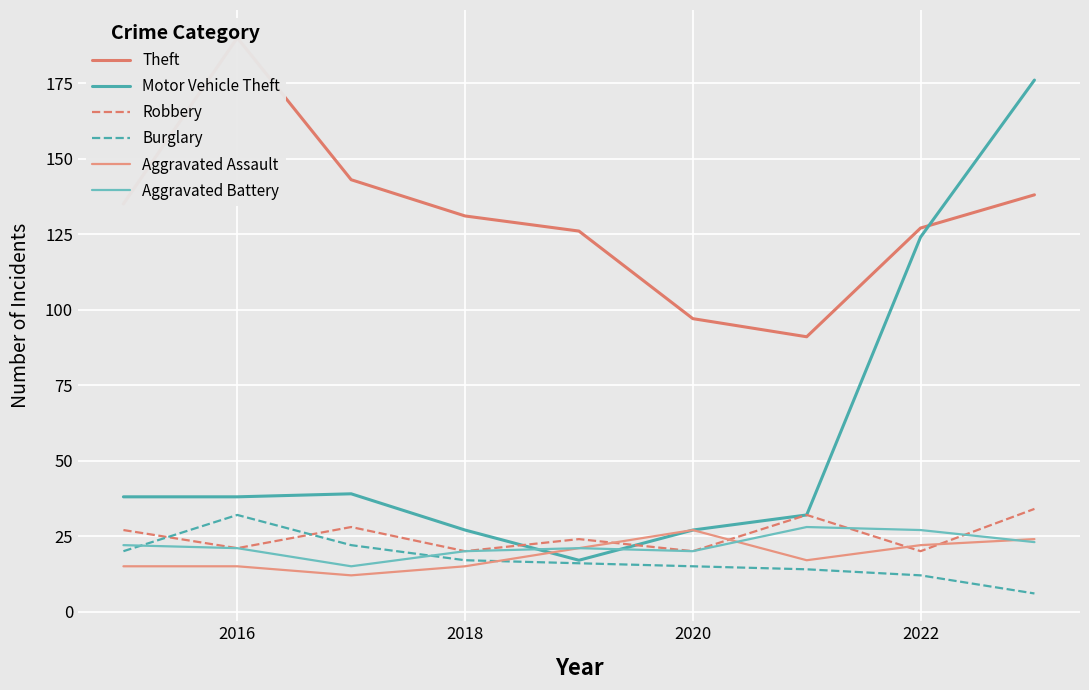

What is the highest value of the Burglary series?

32